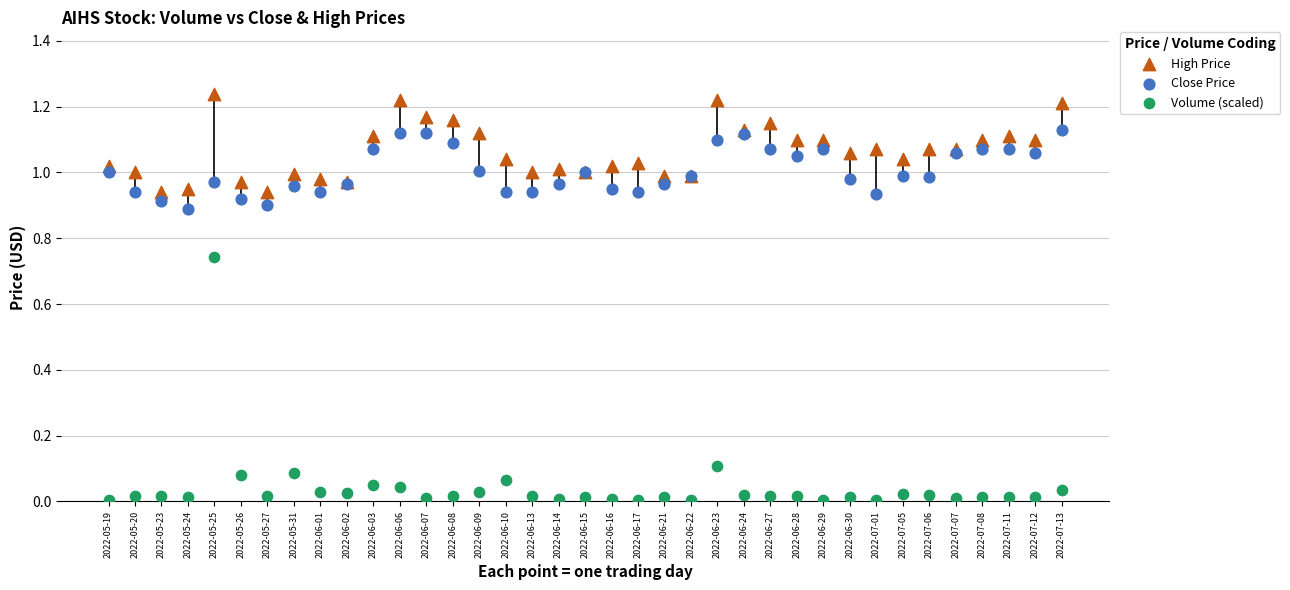

Which series contains the lowest Y value?

Volume (scaled)